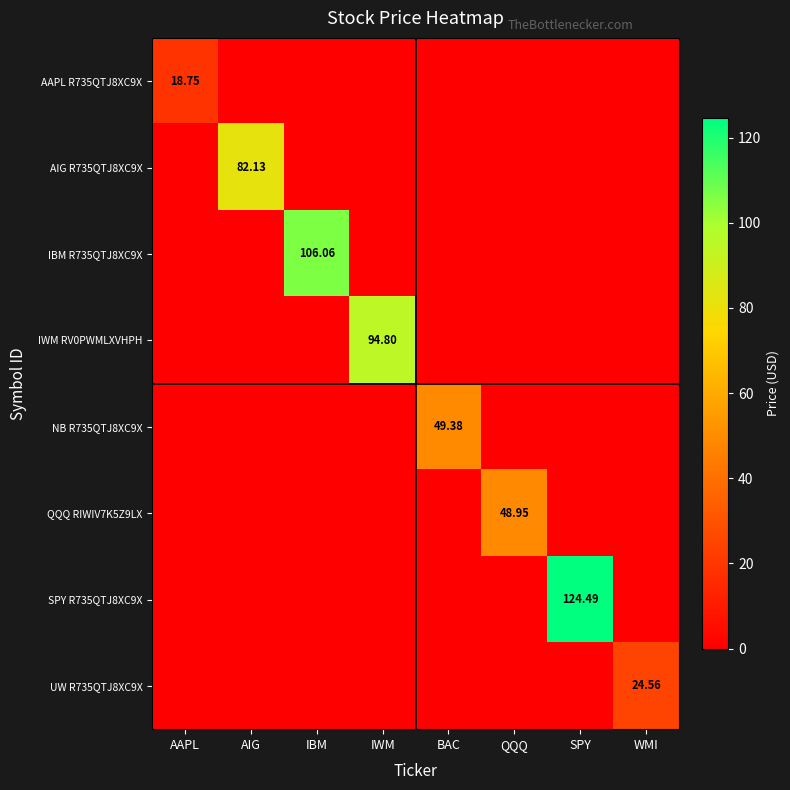

What is the sum of the IBM R735QTJ8XC9X values at IBM and AIG?

106.1